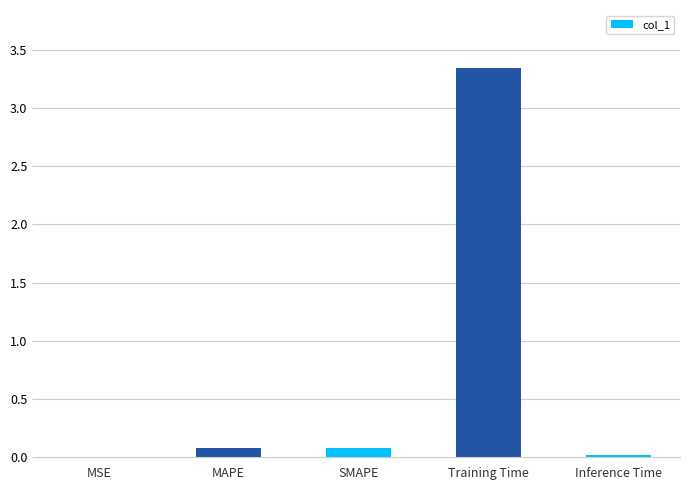

What is the sum of the values at Training Time and SMAPE?

3.4